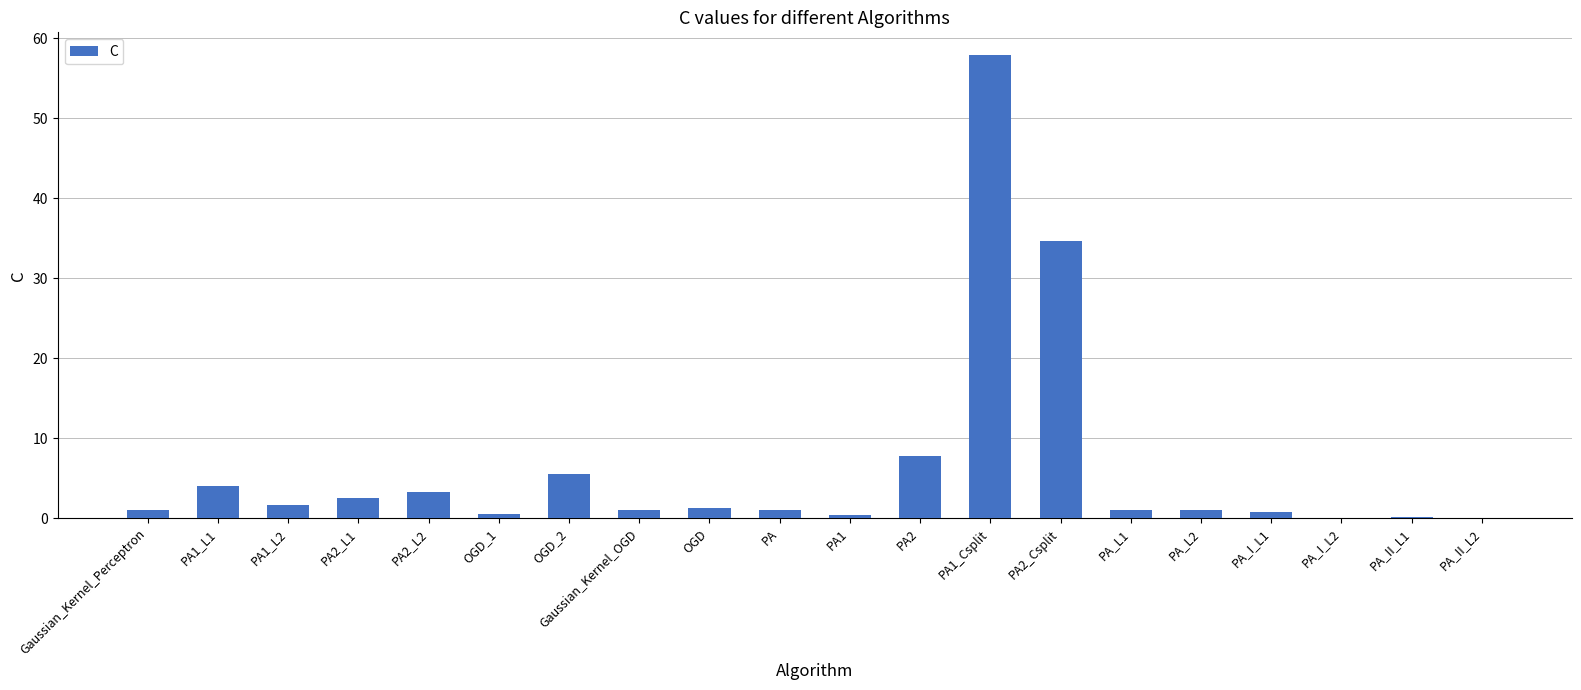

Where is the data nearest to the value 28?

PA2_Csplit